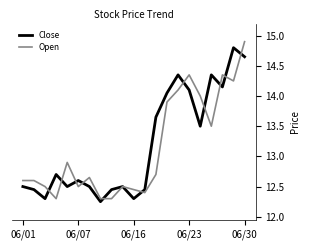

What is the sum of all Close values?

277.1